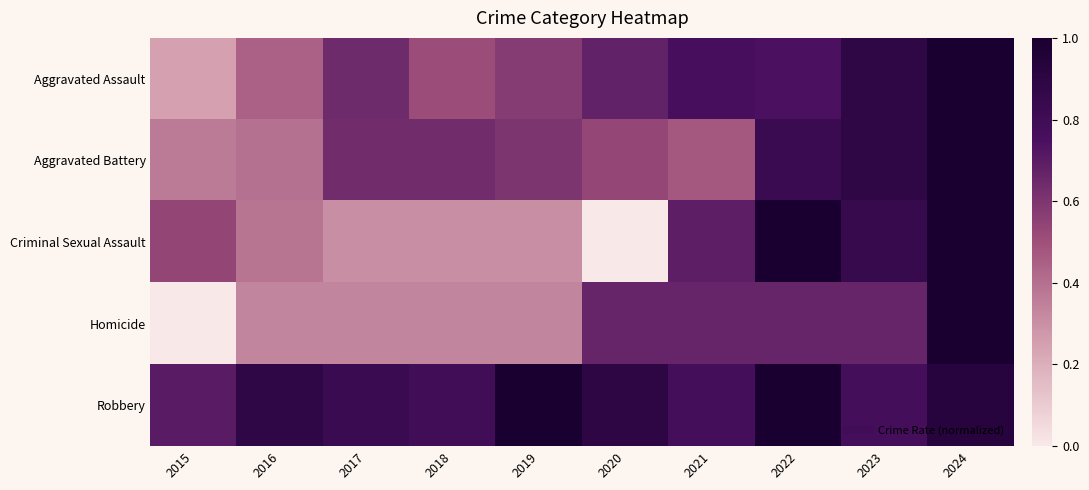

How many series are shown in this chart?

5